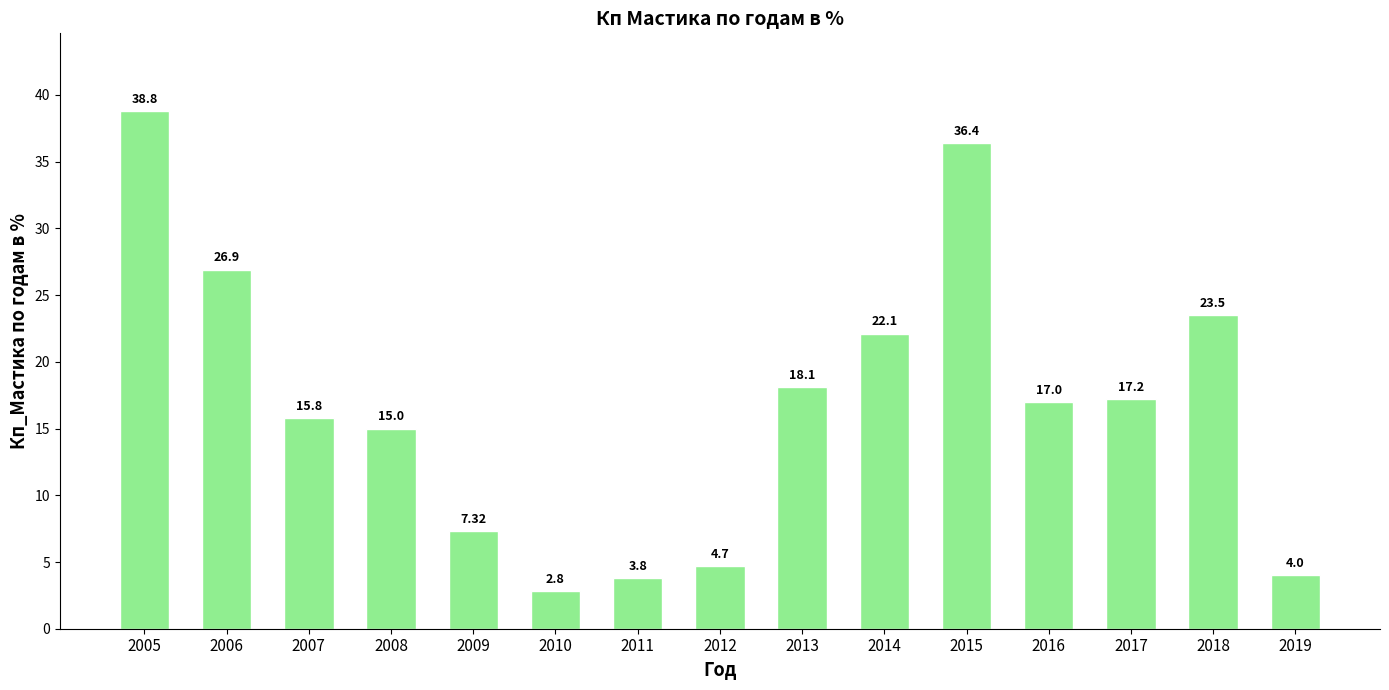

Rank the categories by value from highest to lowest.

2005, 2015, 2006, 2018, 2014, 2013, 2017, 2016, 2007, 2008, 2009, 2012, 2019, 2011, 2010